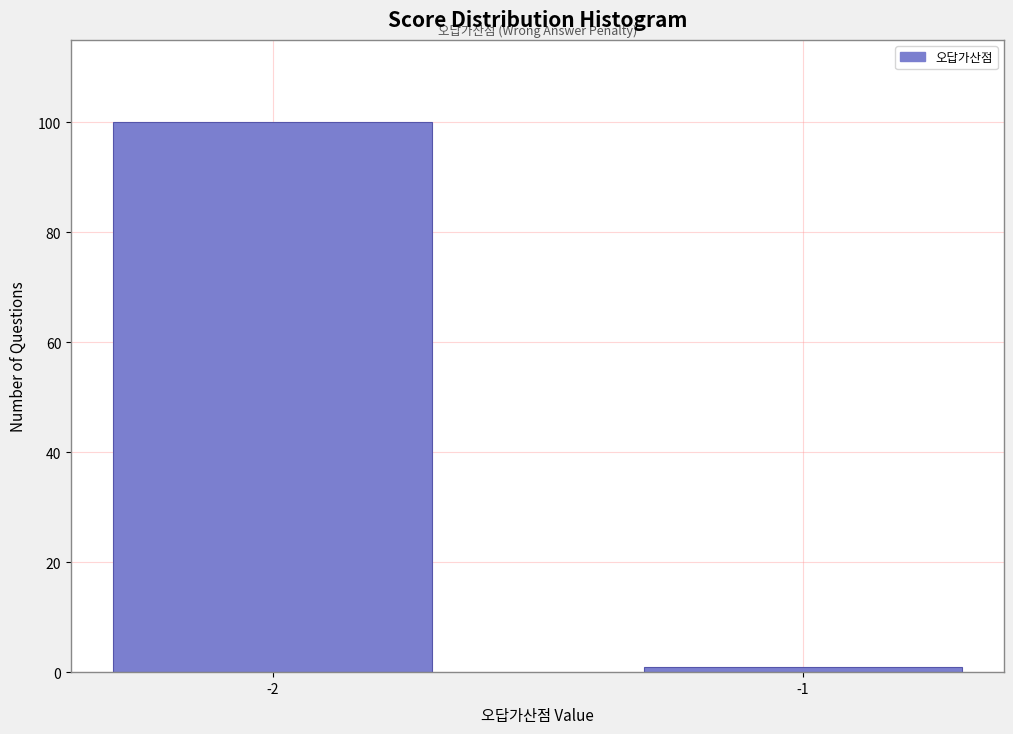

Reading left to right, transcribe all the data shown in this chart.

100	1